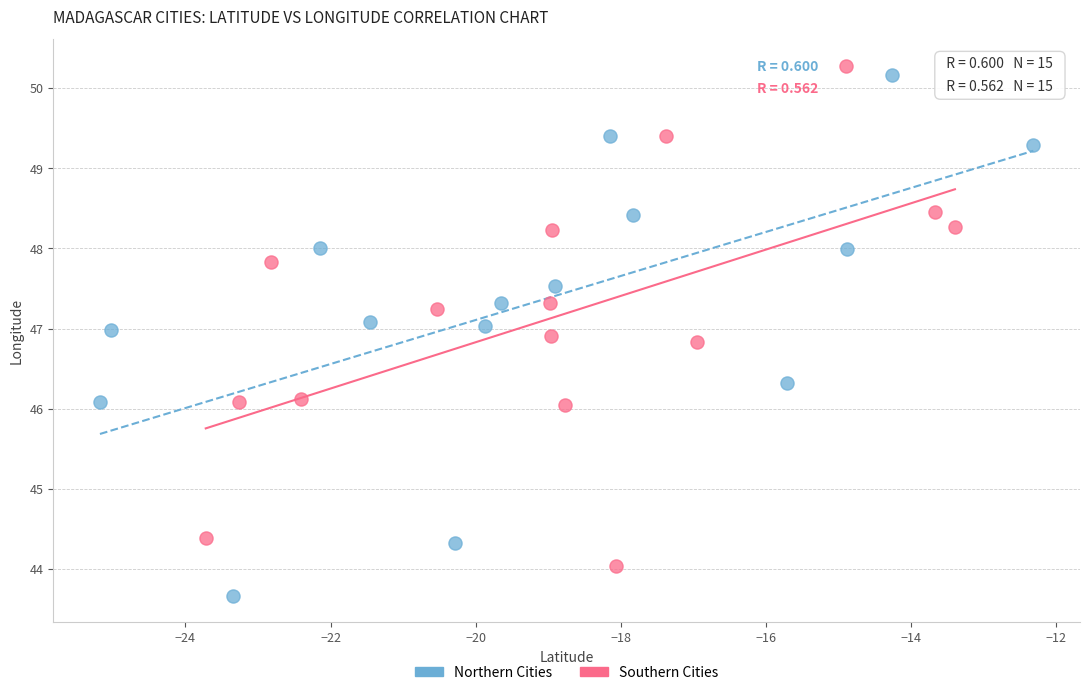

Which series reaches the minimum Y coordinate?

Northern Cities